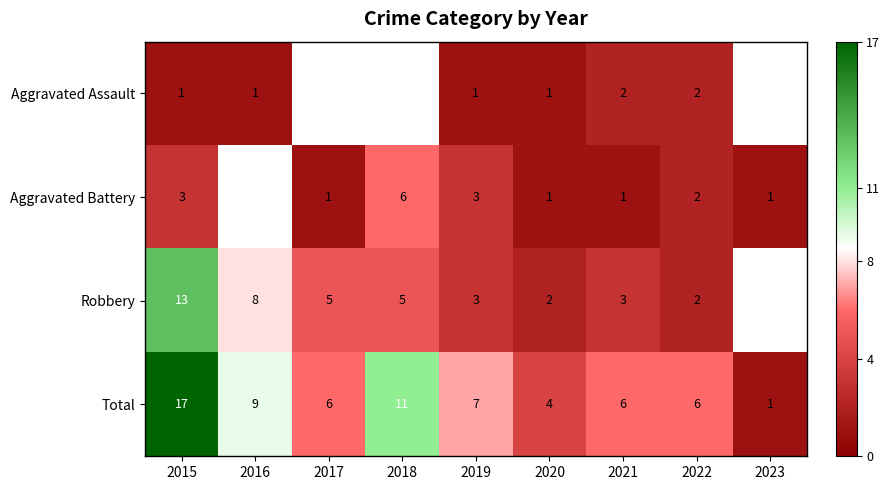

What is the difference between the maximum and minimum values in the Total series?

16